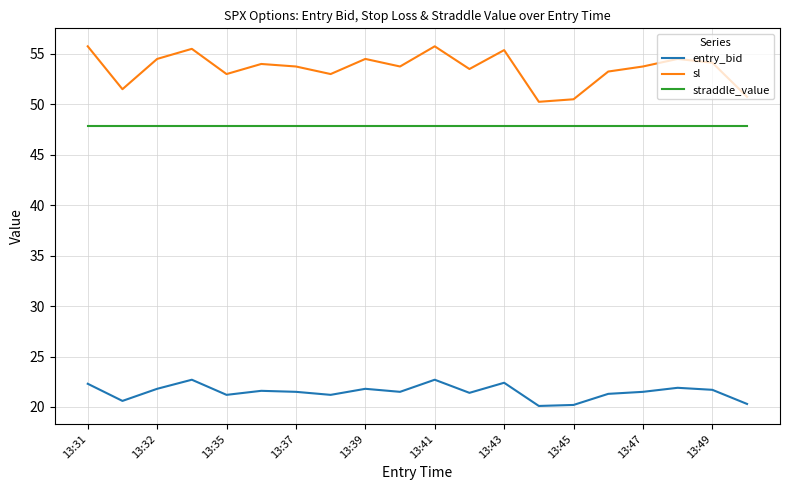

Which series has the largest range (max minus min)?

sl